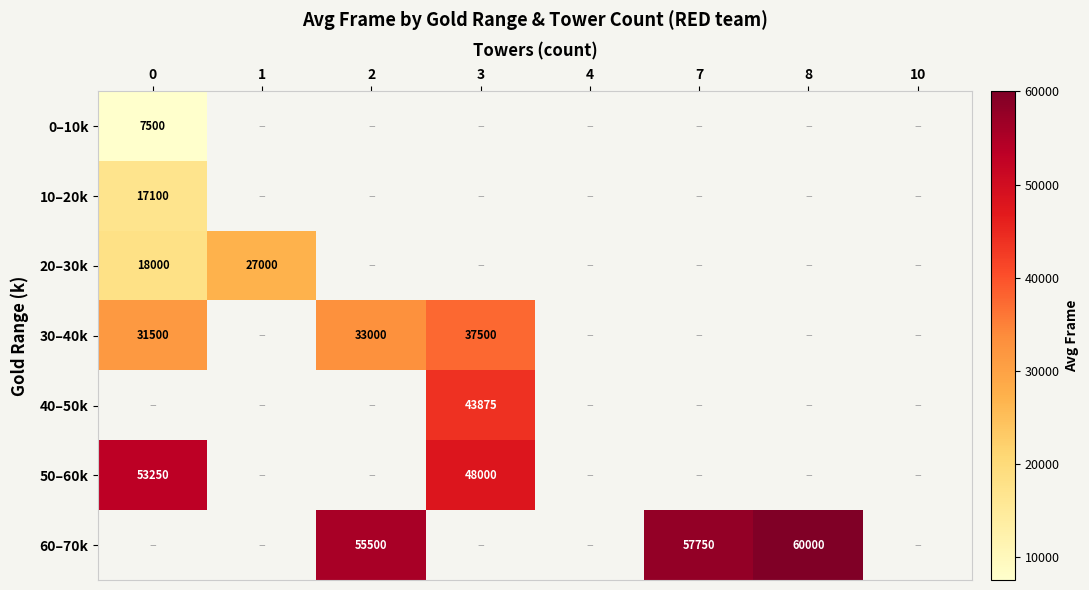

How many series are shown in this chart?

7